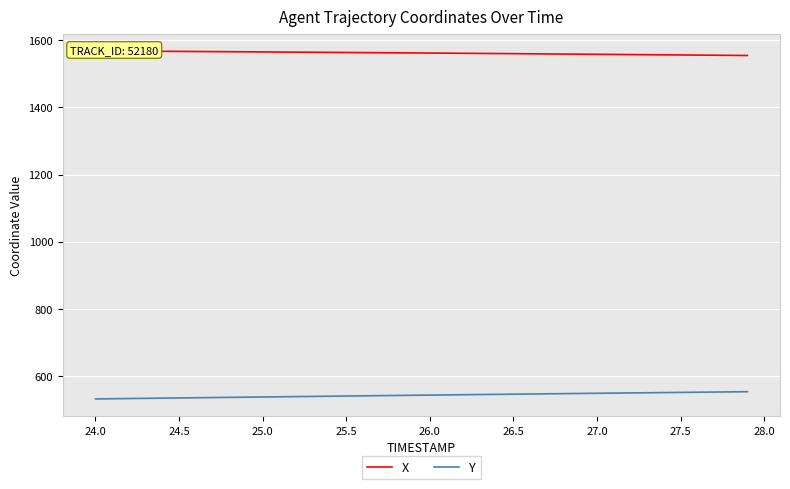

What is the difference between the second highest and minimum values in the Y series?

21.0